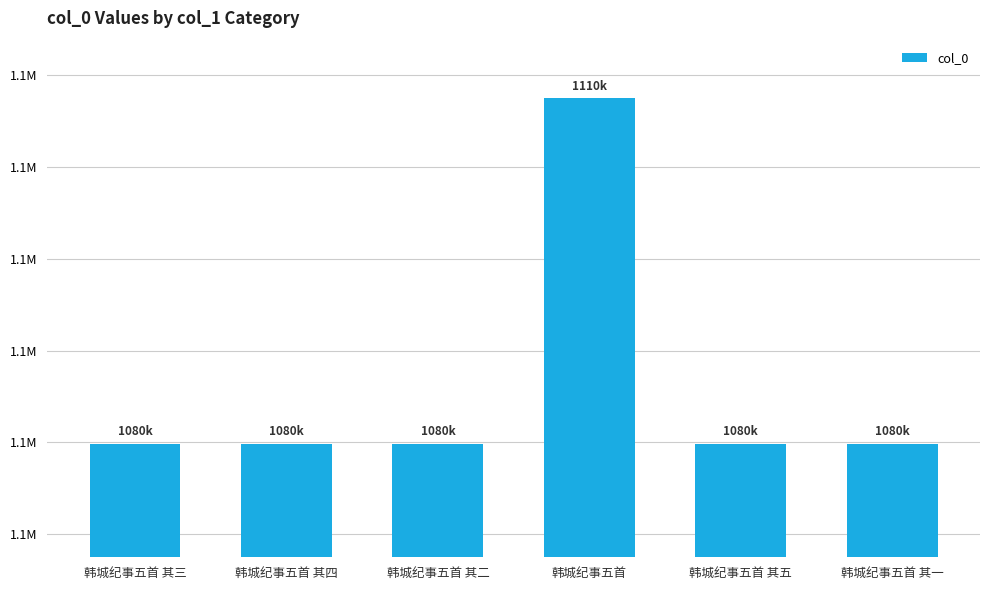

List the labels in order of value, largest first.

韩城纪事五首, 韩城纪事五首 其五, 韩城纪事五首 其四, 韩城纪事五首 其三, 韩城纪事五首 其二, 韩城纪事五首 其一